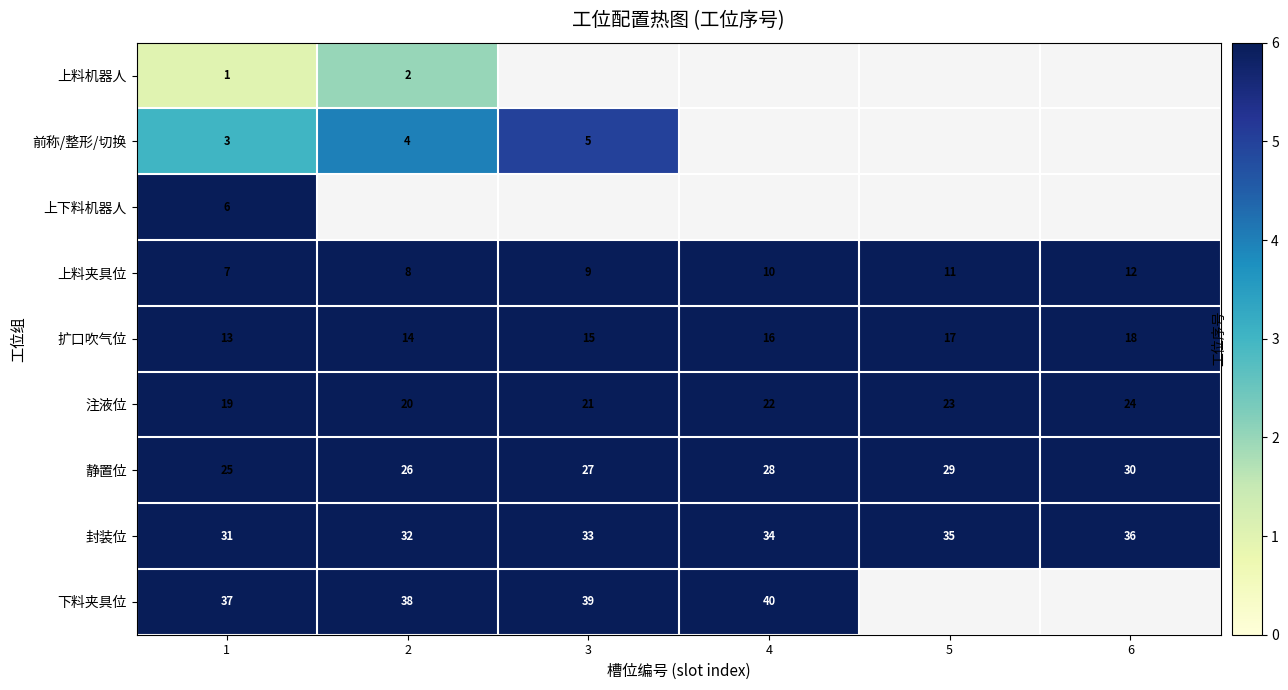

Which has a higher value, 4 or 3?

3